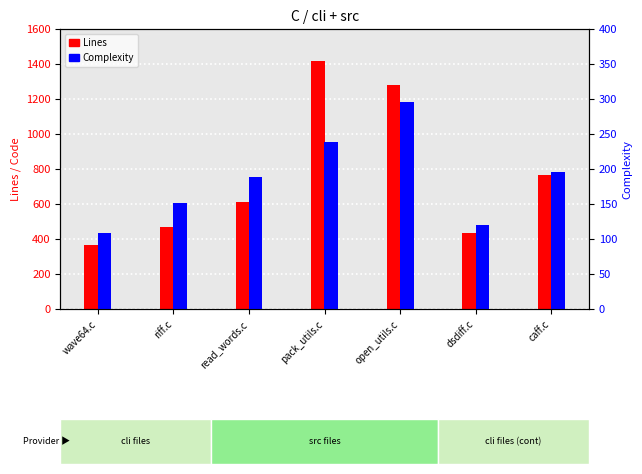

Reading left to right, list all the values displayed in this chart.

Lines: 364	469	614	1418	1279	437	763
Complexity: 109	152	189	238	295	120	196